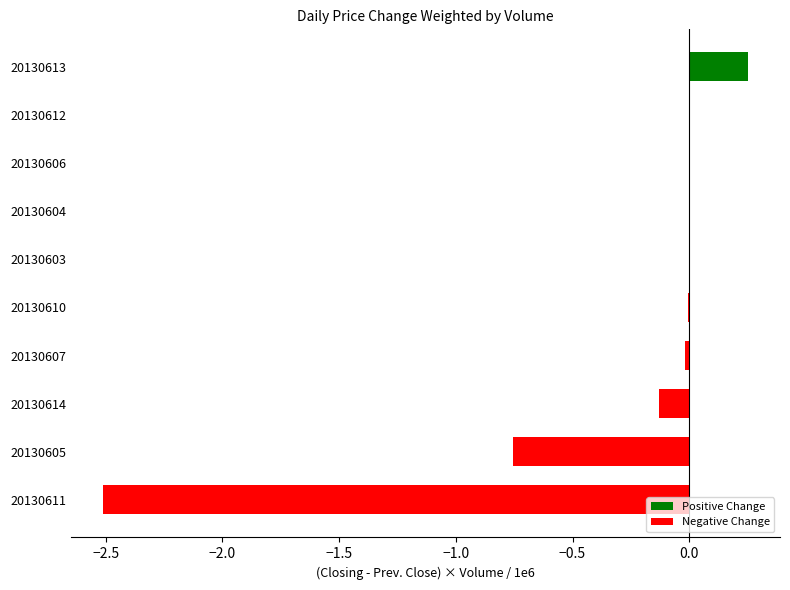

What is the average value?

-0.3